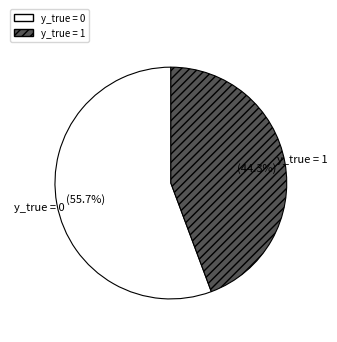

What is the total percentage of y_true = 1 and y_true = 0?

100.0%